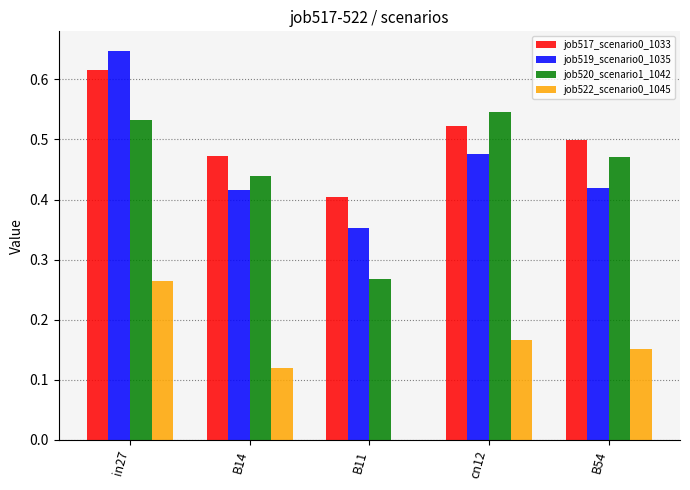

What is the total value across all series at B14?

1.4